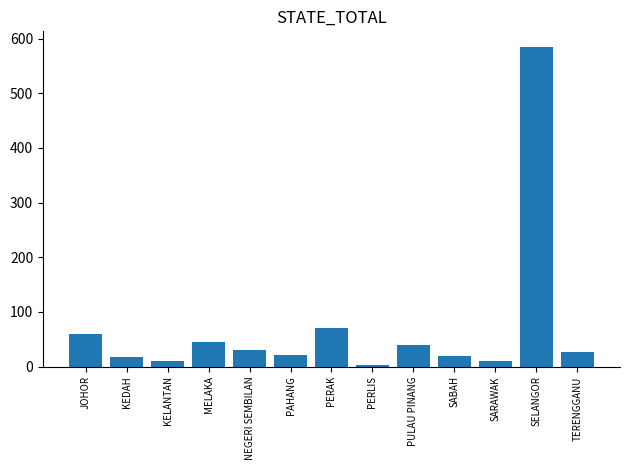

What is the change in value from JOHOR to PAHANG?

-38